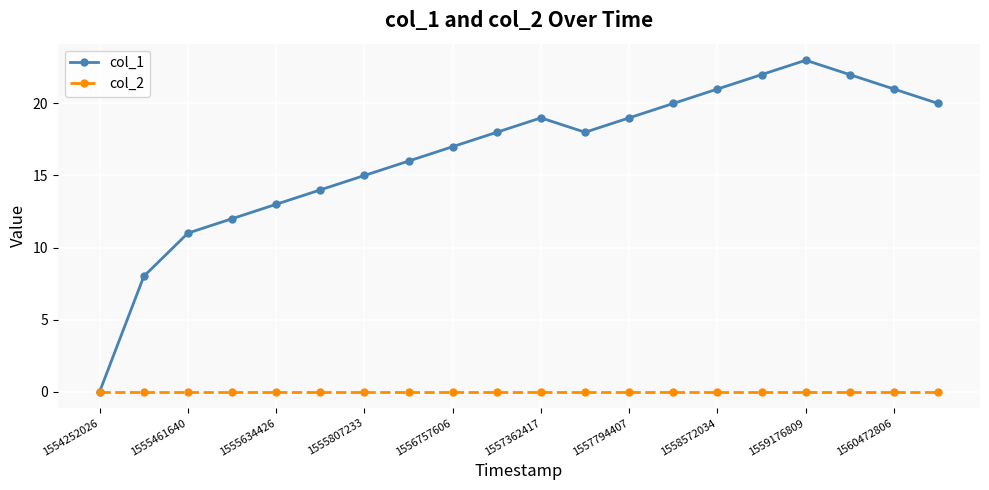

Reading left to right, list all the values displayed in this chart.

col_1: 0	8	11	12	13	14	15	16	17	18	19	18	19	20	21	22	23	22	21	20
col_2: 0	0	0	0	0	0	0	0	0	0	0	0	0	0	0	0	0	0	0	0